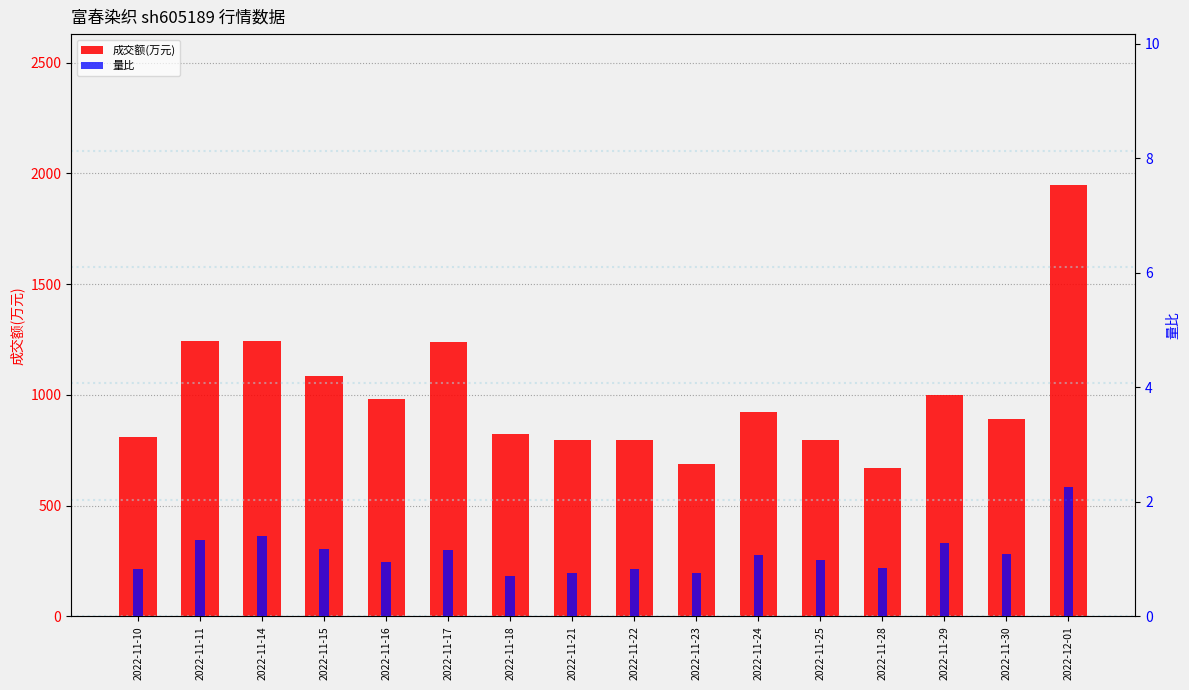

What is the average value of the 量比 series?

1.1